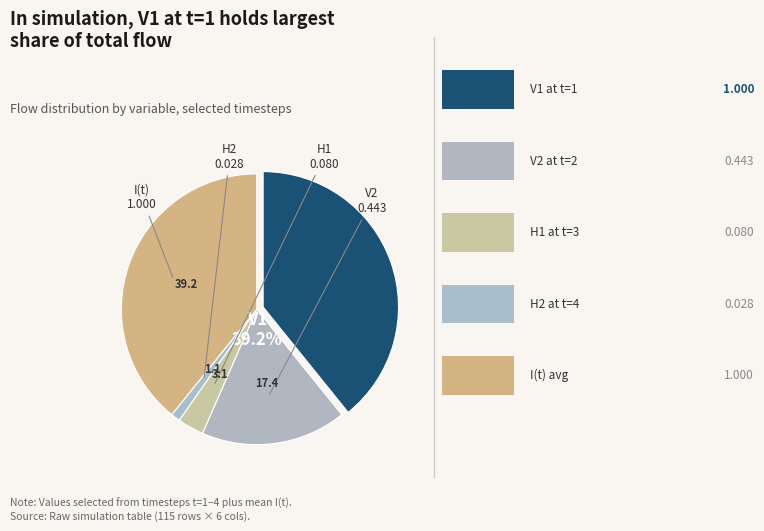

To the nearest percent, what portion does V1 (t=1) represent?

39%